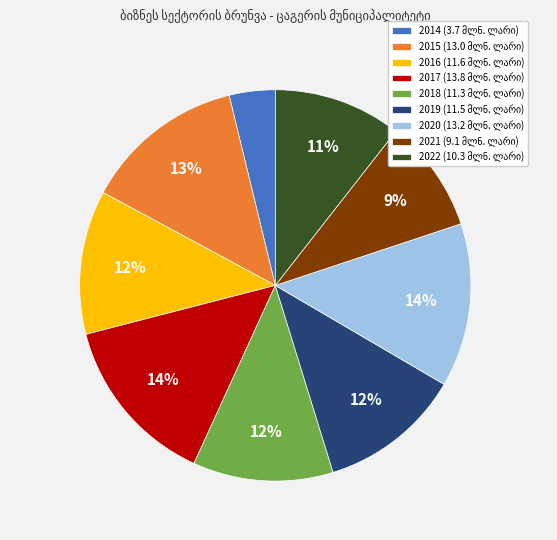

How many segments does this pie chart have?

9